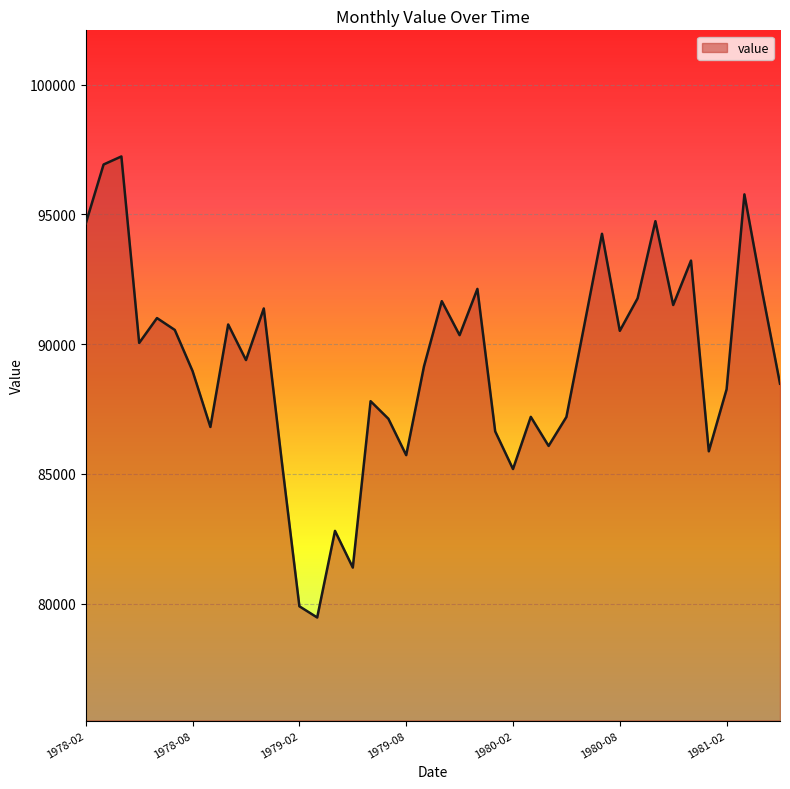

What is the difference between the maximum and minimum values?

17772